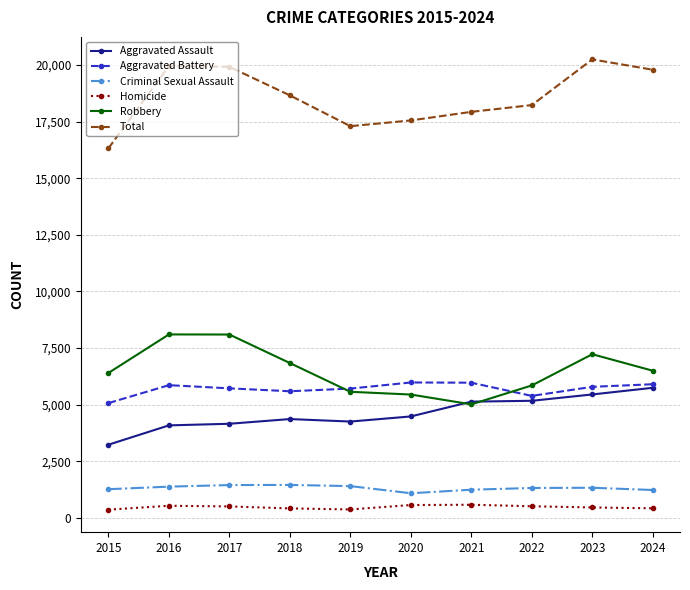

True or false: Robbery has more than 0 points higher than both neighbors.

True